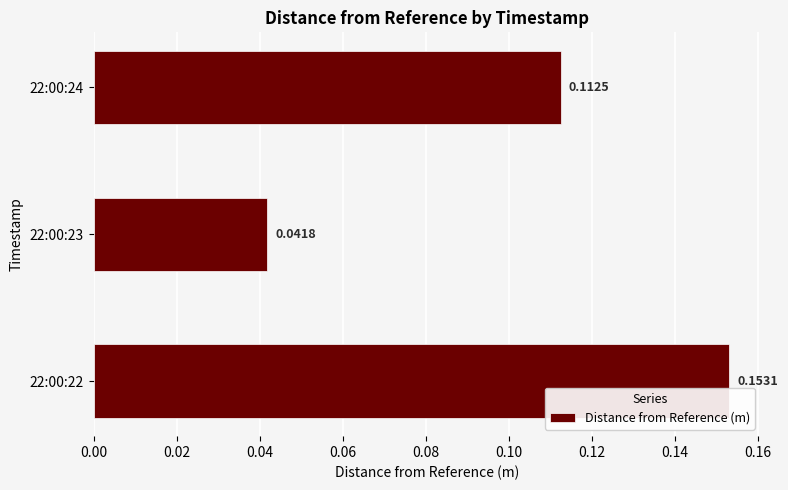

Rank the categories by value from highest to lowest.

22:00:22, 22:00:24, 22:00:23